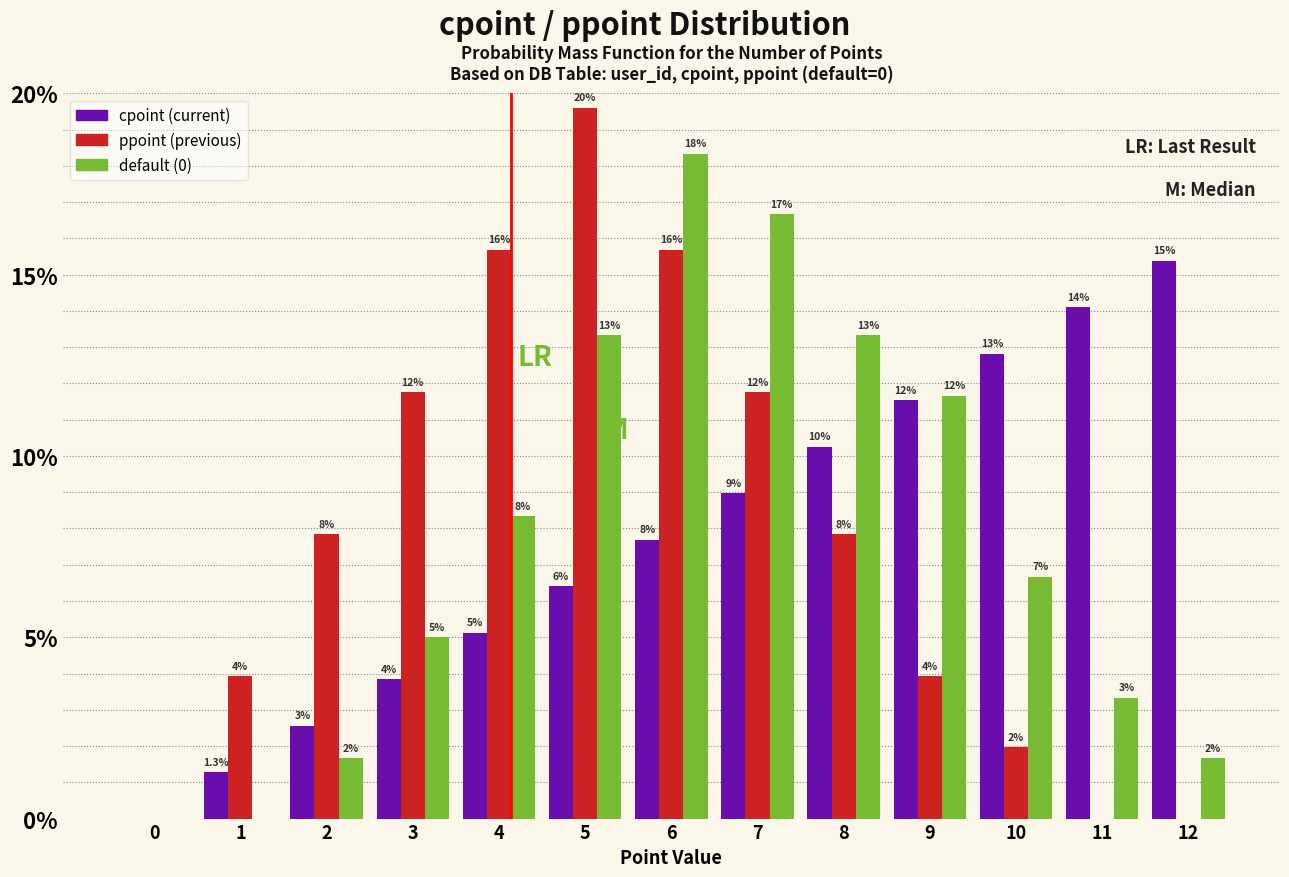

What are all the series names shown in the legend?

cpoint (current), ppoint (previous), default (0)